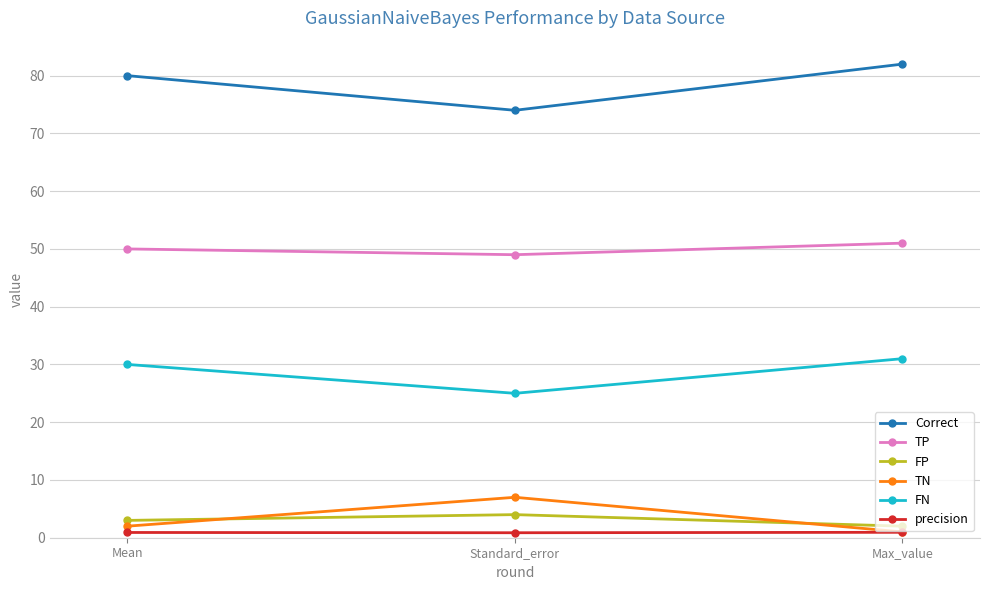

What position from the left is Mean?

1